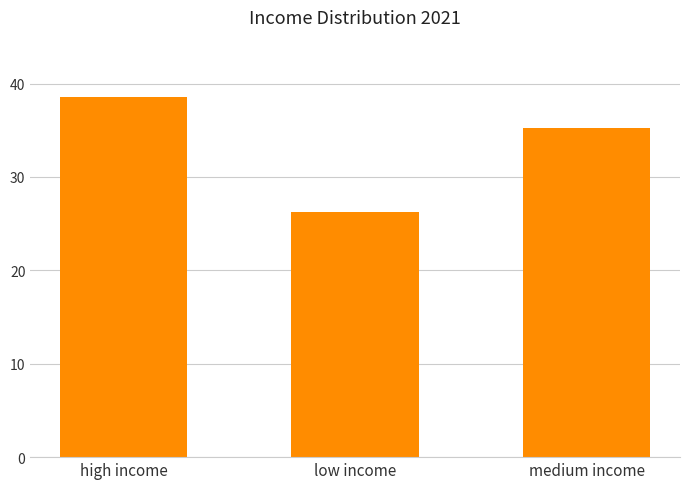

What is the maximum value shown in the chart?

38.5